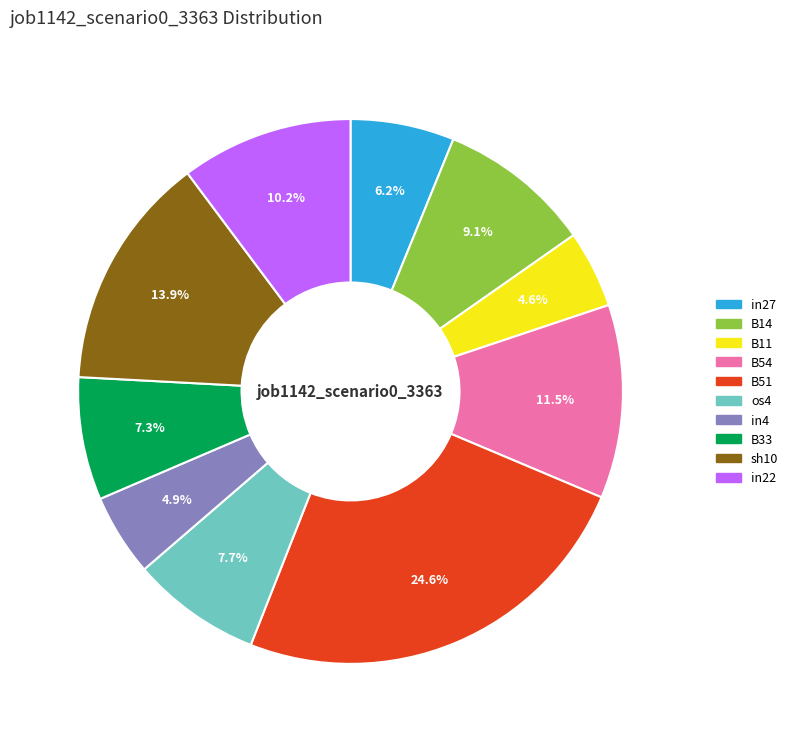

Is in4 the majority of the pie?

No